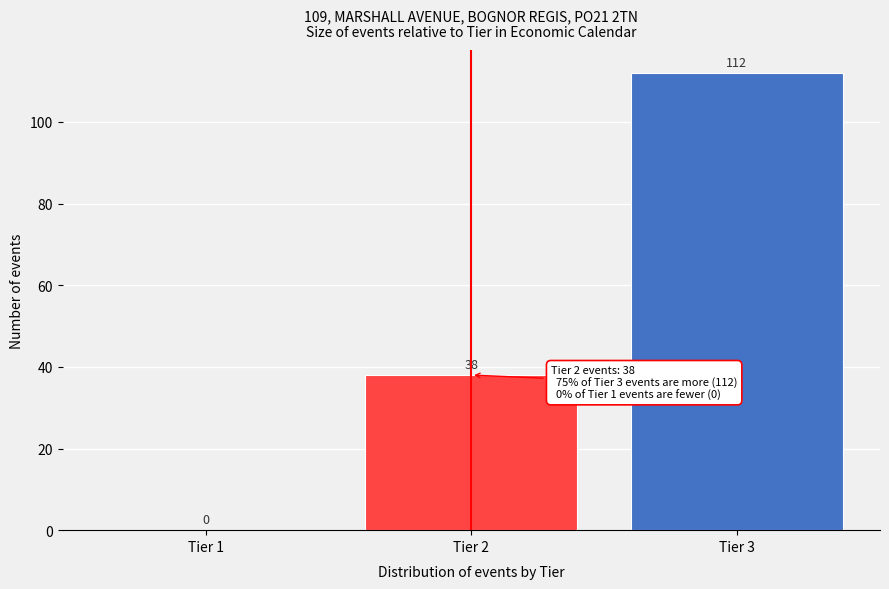

Which range on the x-axis has the tallest bar?

2.5 to 3.5